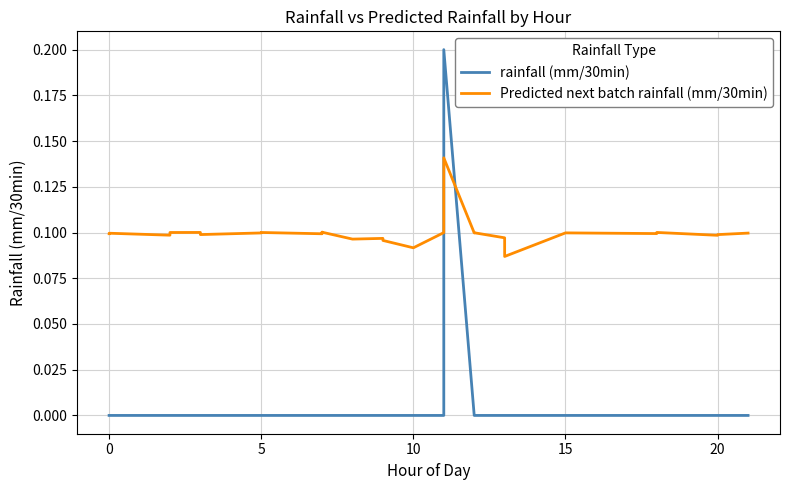

What is the maximum value shown in the chart?

0.2